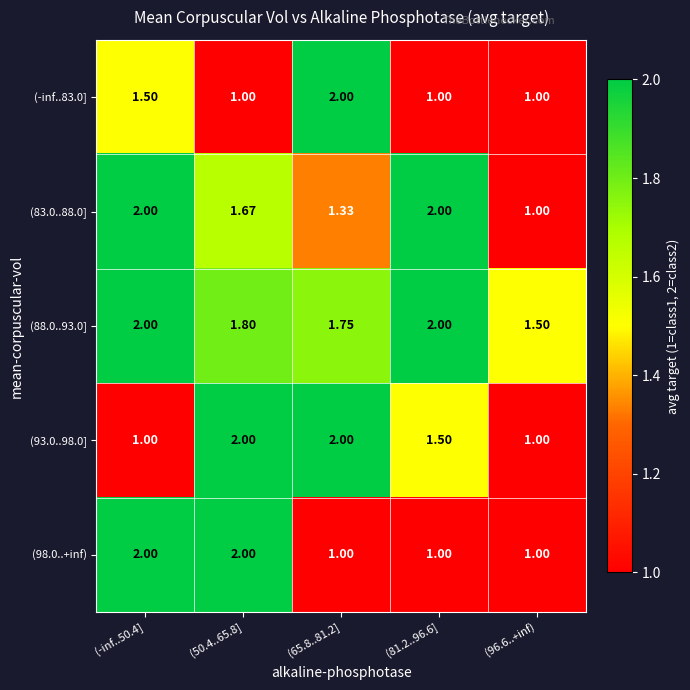

Which has a higher value, (50.4..65.8] or (96.6..+inf)?

(50.4..65.8]